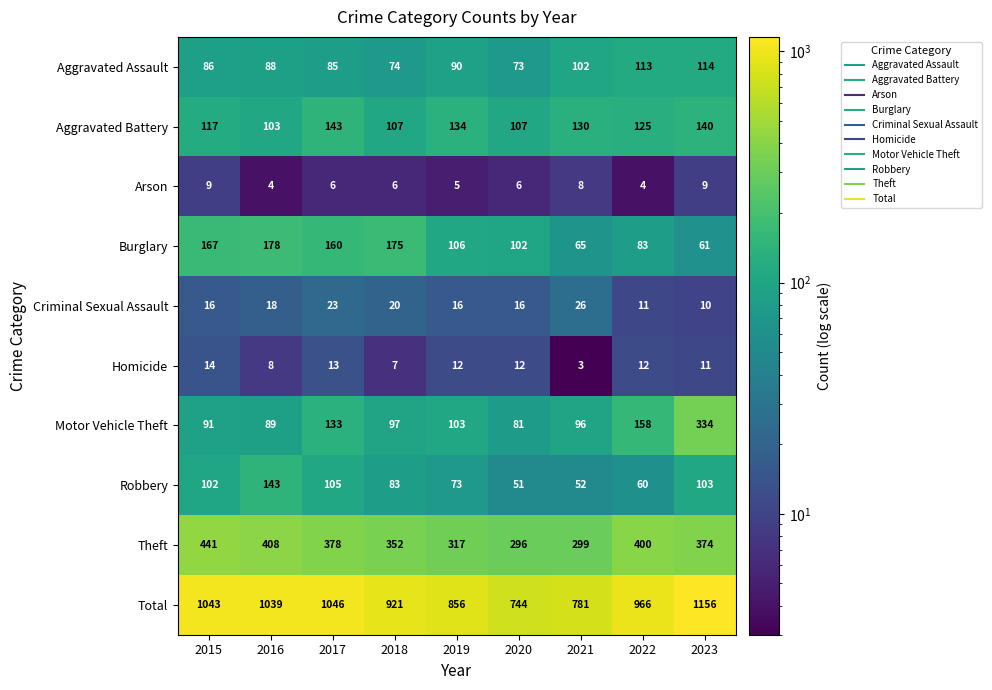

At 2022, list the series in order from smallest to largest.

Arson, Criminal Sexual Assault, Homicide, Robbery, Burglary, Aggravated Assault, Aggravated Battery, Motor Vehicle Theft, Theft, Total